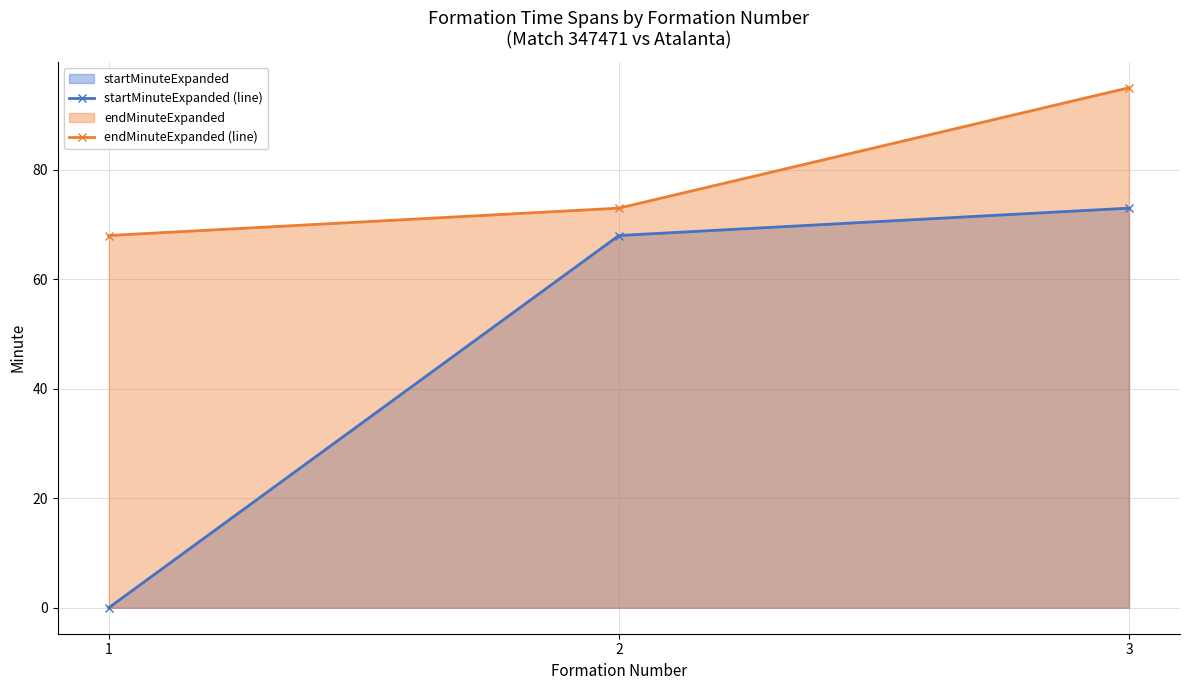

What value does the startMinuteExpanded (line) series have at 3?

73